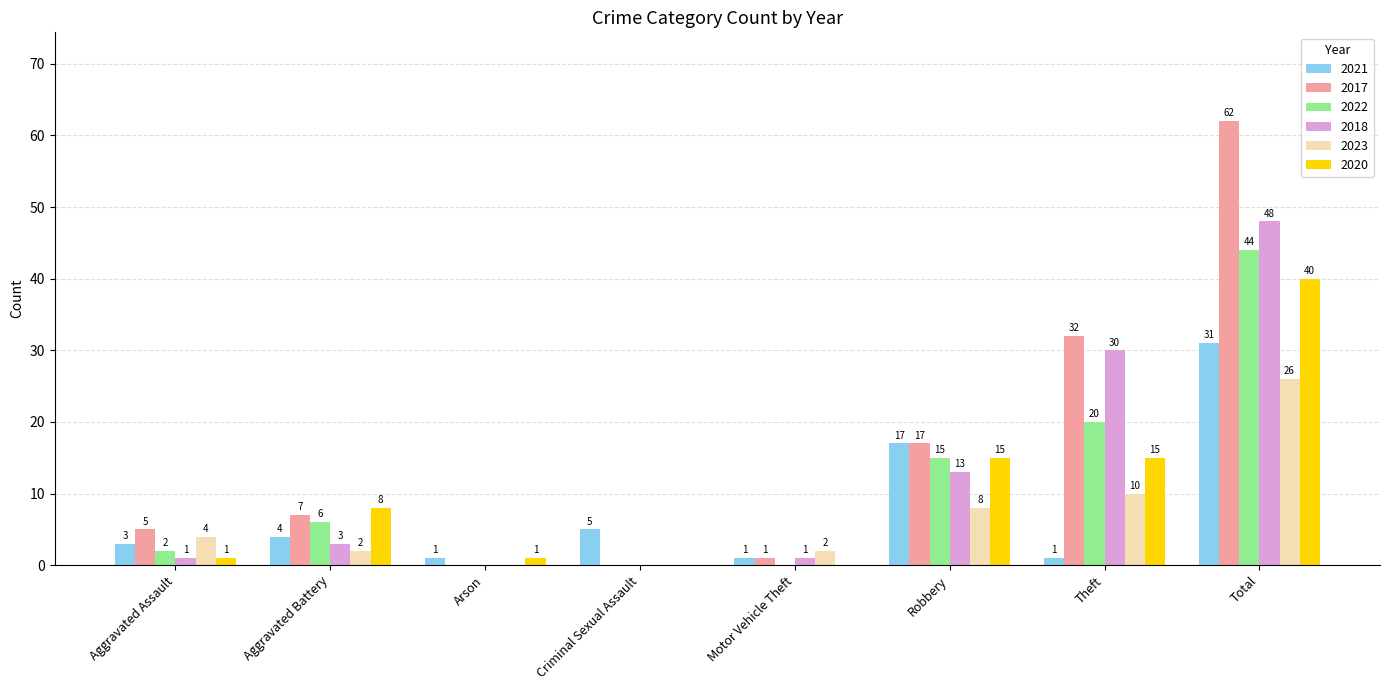

What is the sum of all 2020 values?

80